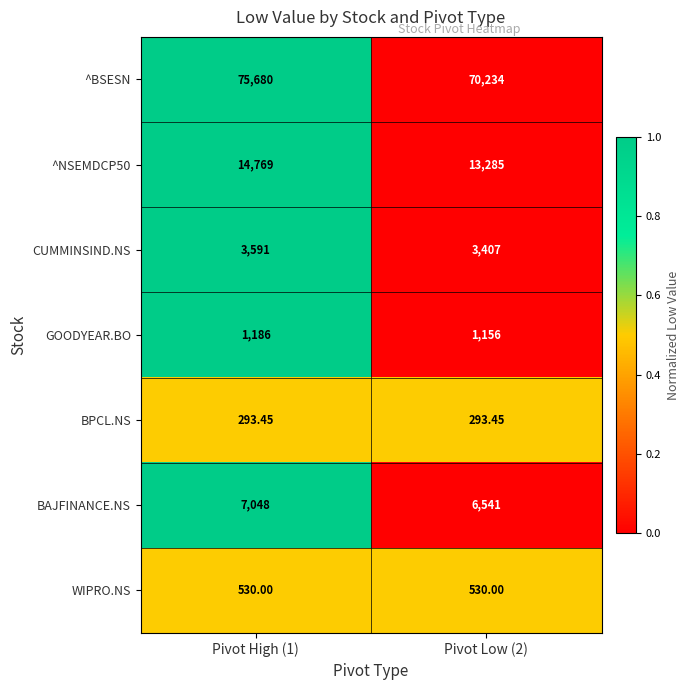

Which series changed the most between Pivot High (1) and Pivot Low (2)?

^BSESN